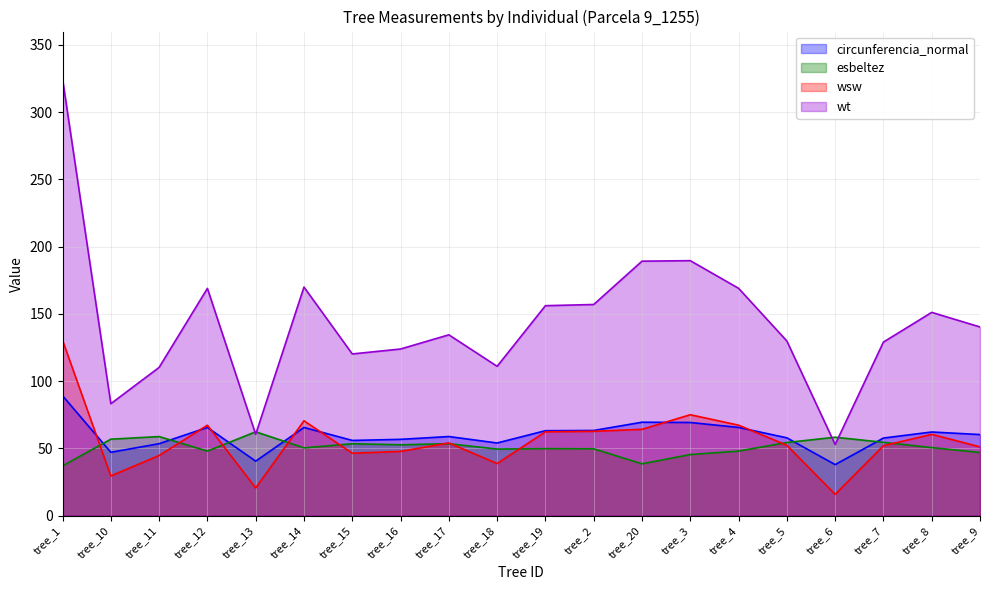

Which series has the largest total across all categories?

wt